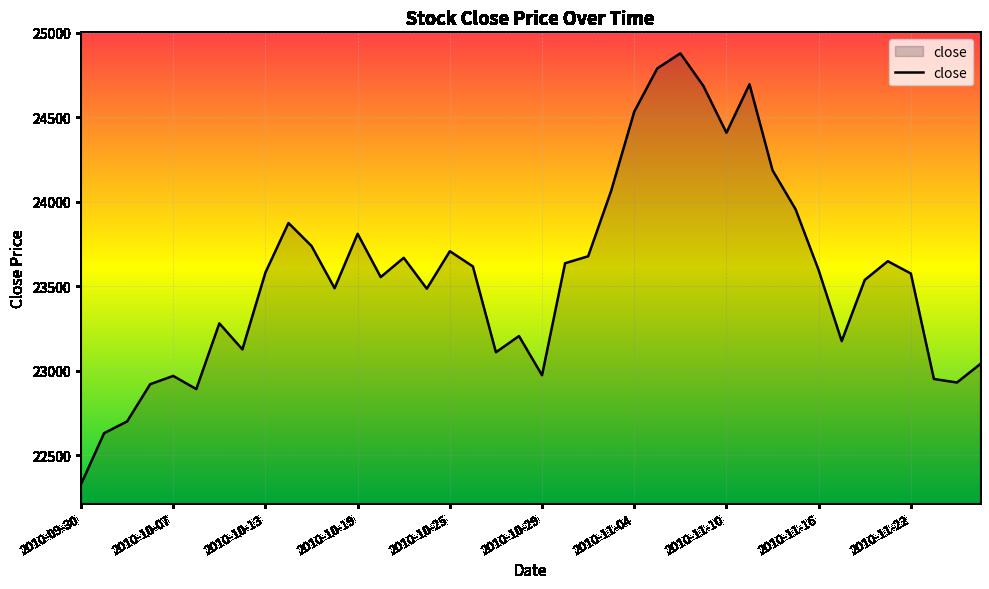

What is the difference between the maximum and minimum values?

2550